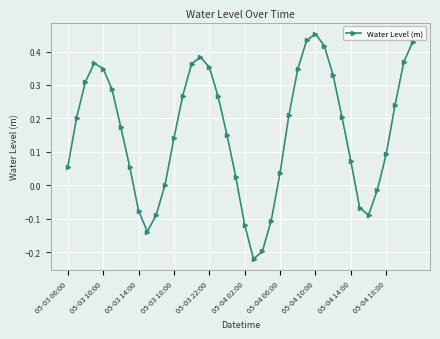

True or false: the data has more than 1 interior local peaks.

True